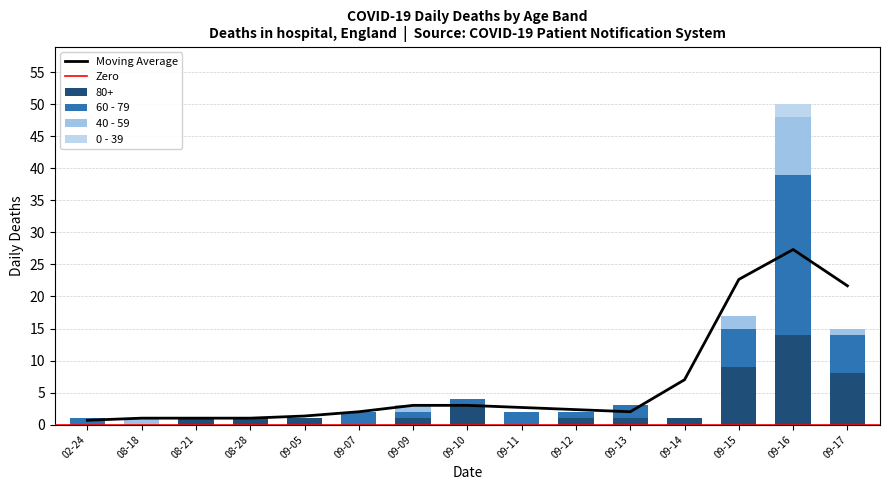

What is the average value of the 60 - 79 series?

3